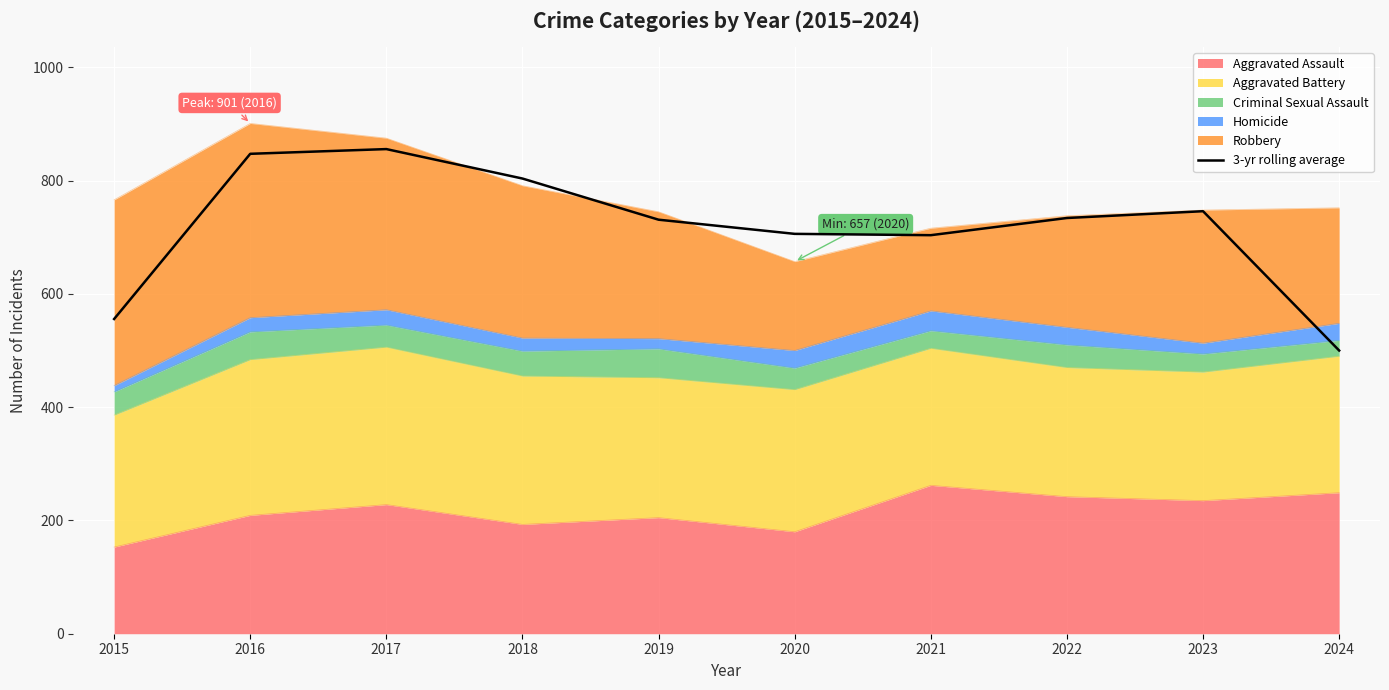

What is the change in value from 2017 to 2024?

-355.7